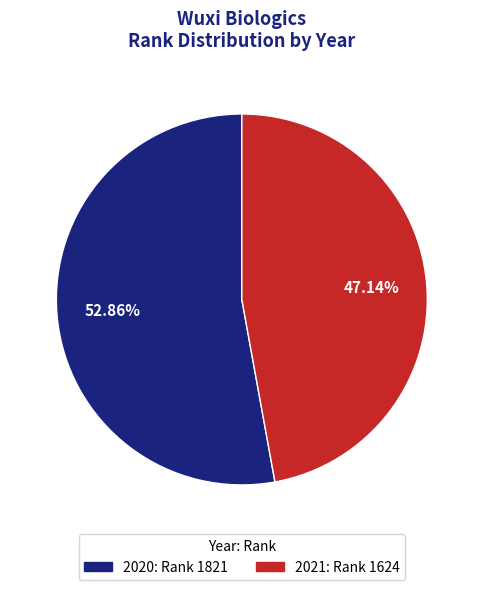

The 2021 slice represents 47% of the pie. True or false?

True